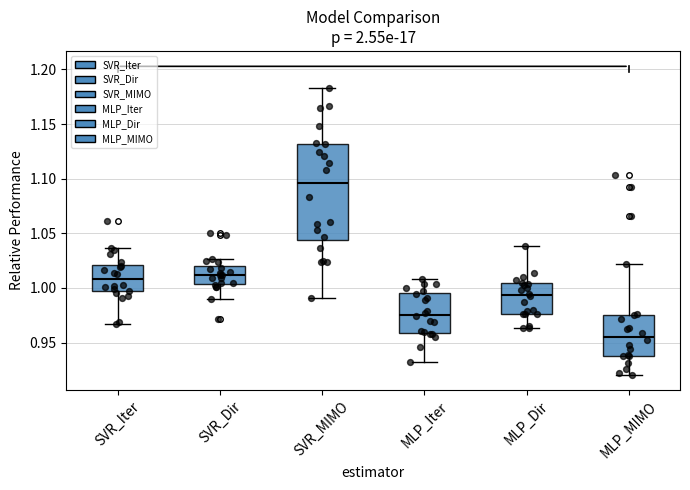

Reading left to right, transcribe this box plot: for each box, give where its median line is, the range the box spans, and where its two whiskers end, as read against the y-axis. The values are not printed on the chart, so give them approximately, as read against the axis.

SVR_Iter: median 1.010, box 0.995 to 1.020, whiskers 0.965 to 1.035
SVR_Dir: median 1.010, box 1.005 to 1.020, whiskers 0.990 to 1.025
SVR_MIMO: median 1.095, box 1.045 to 1.130, whiskers 0.990 to 1.185
MLP_Iter: median 0.975, box 0.960 to 0.995, whiskers 0.930 to 1.010
MLP_Dir: median 0.995, box 0.975 to 1.005, whiskers 0.965 to 1.040
MLP_MIMO: median 0.955, box 0.940 to 0.975, whiskers 0.920 to 1.020